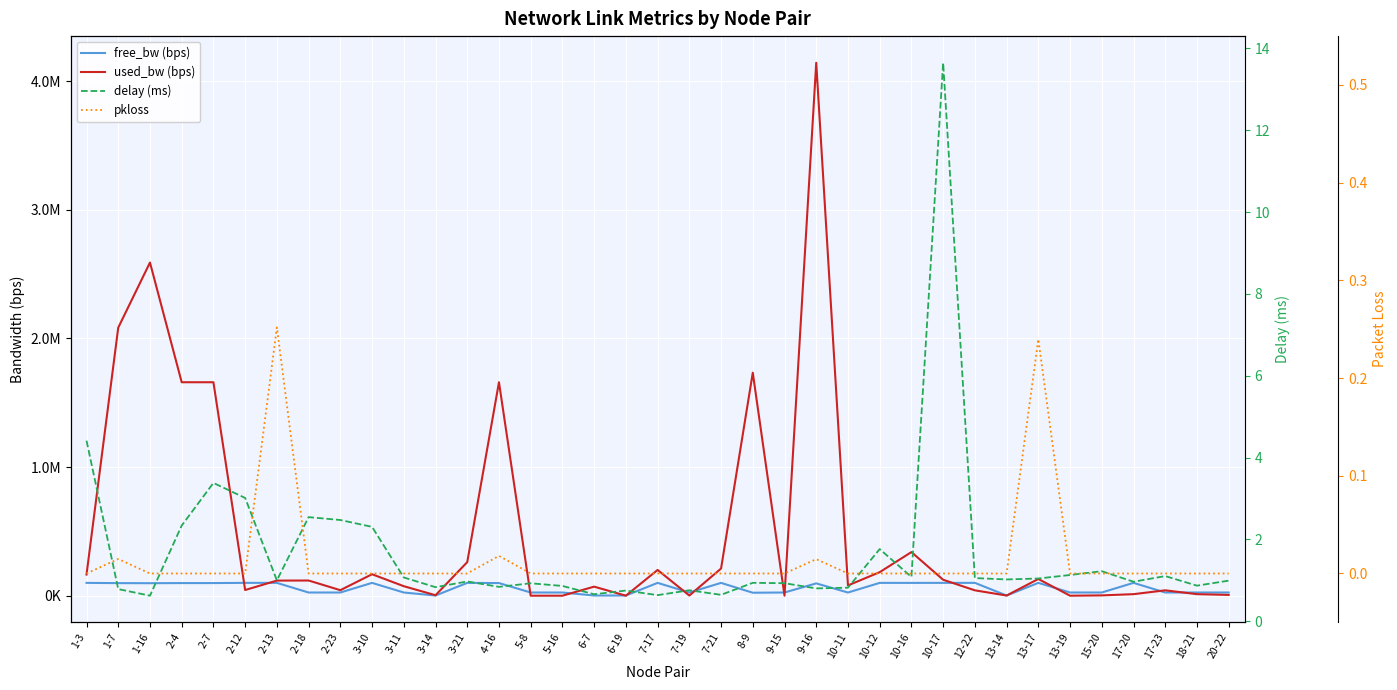

The free_bw (bps) series shows 24920.0 at 10-11. True or false?

True